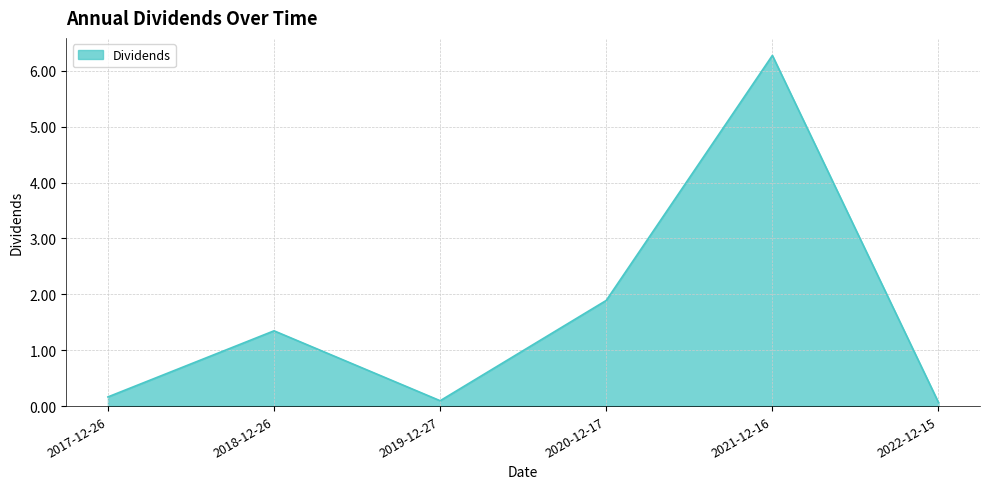

How many interior local valleys (lower than both neighbors) does the data have?

1